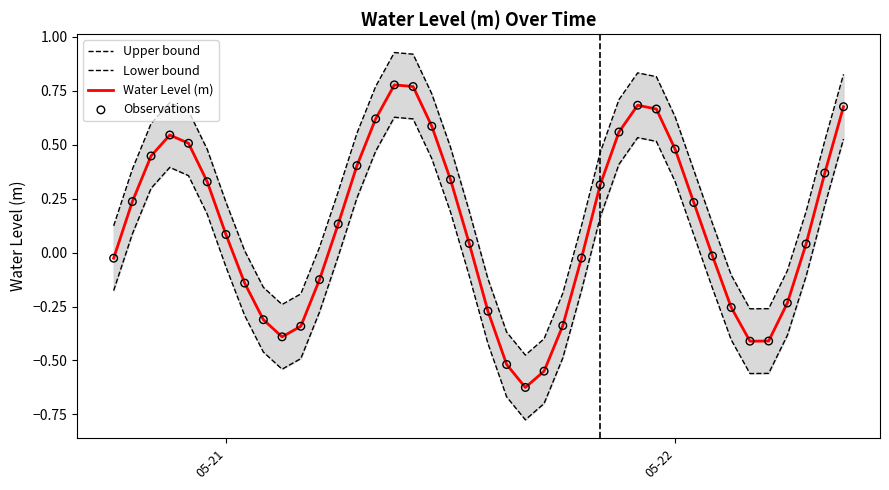

At how many categories does at least one series exceed 0?

28